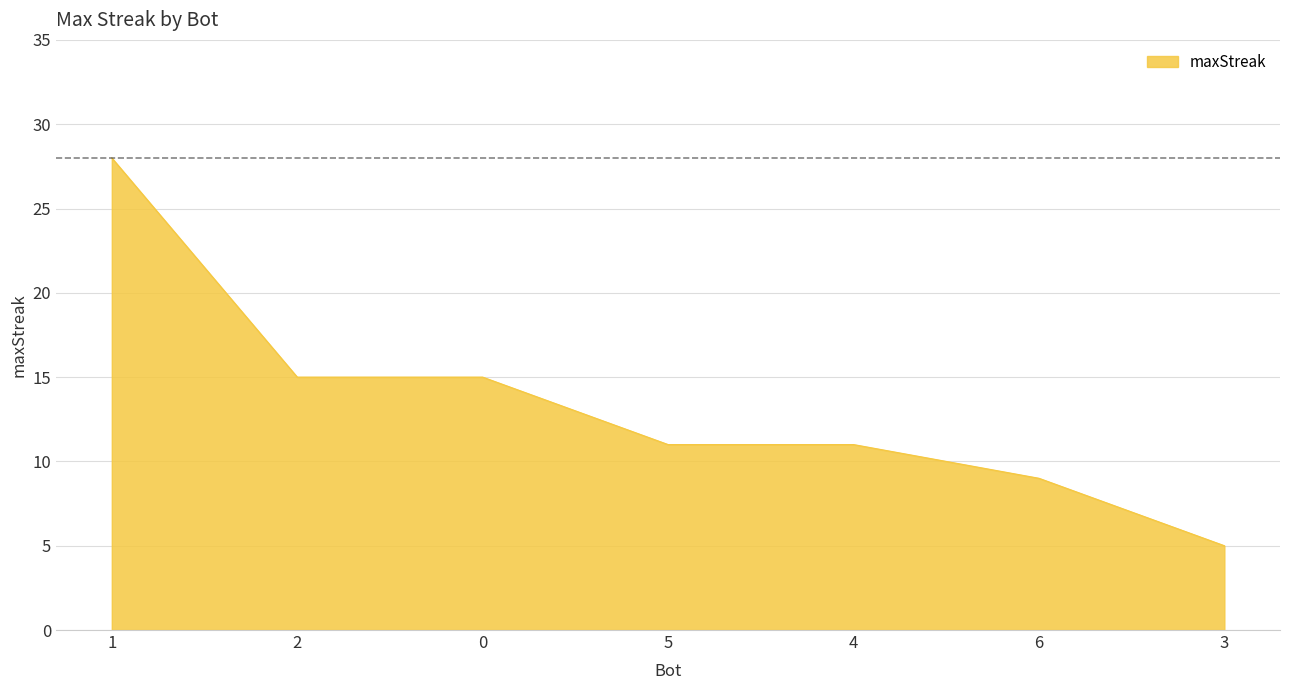

What position from the left is 1?

1